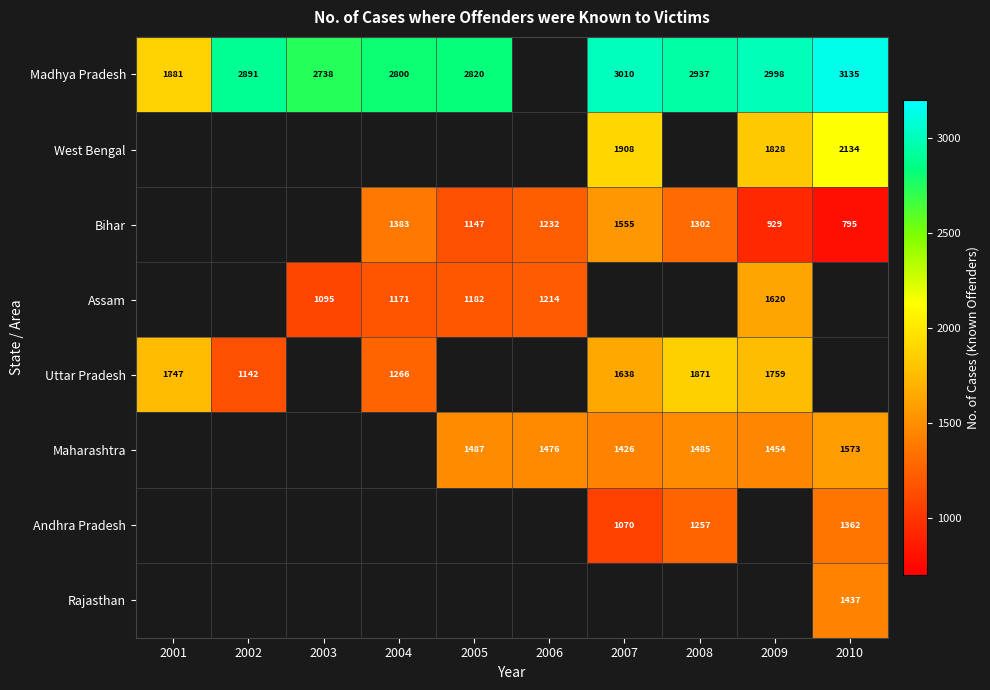

True or false: Madhya Pradesh has a value of 2800 at 2004.

True